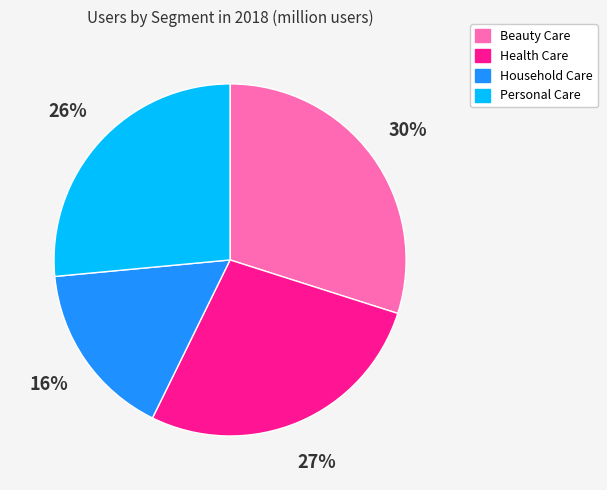

How many segments does this pie chart have?

4